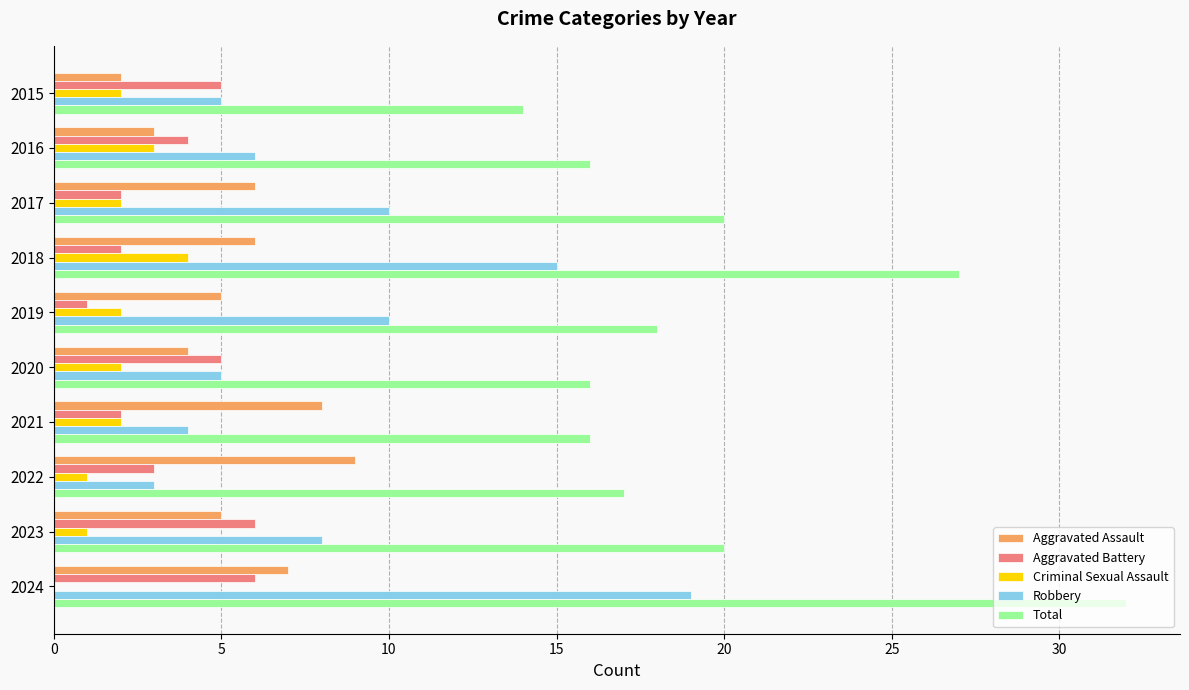

What is the sum of all Aggravated Assault values?

55